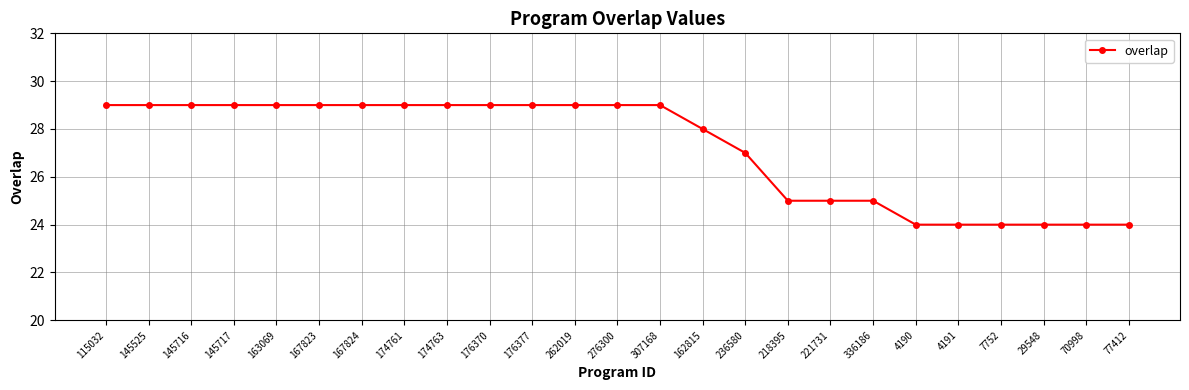

What value does the data have at 218395?

25